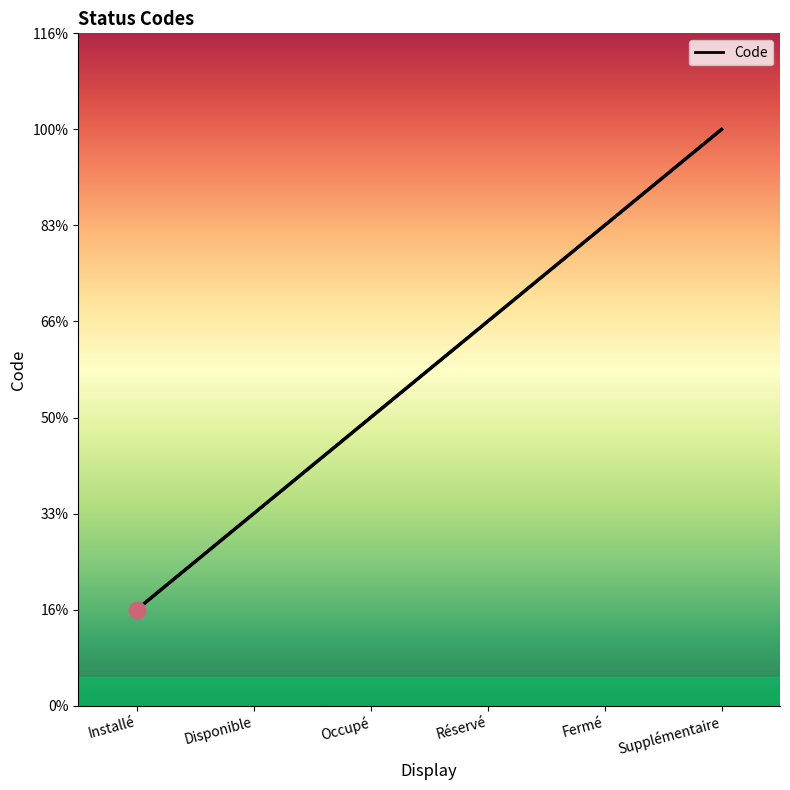

What is the minimum value shown in the chart?

1